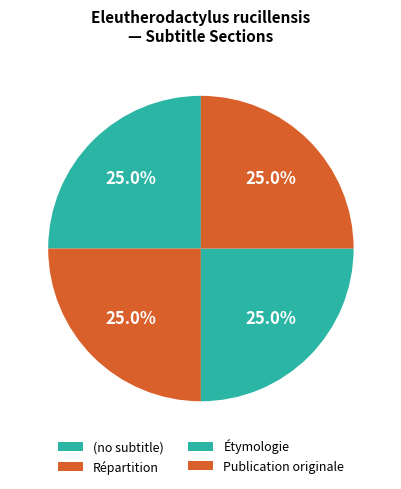

How many slices are in this pie chart?

4